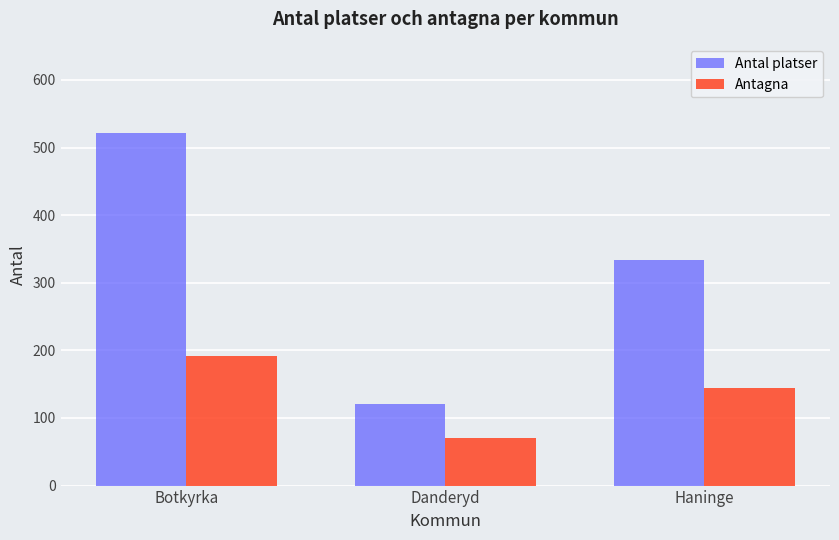

What is the spread (max minus min) of values at Botkyrka?

330